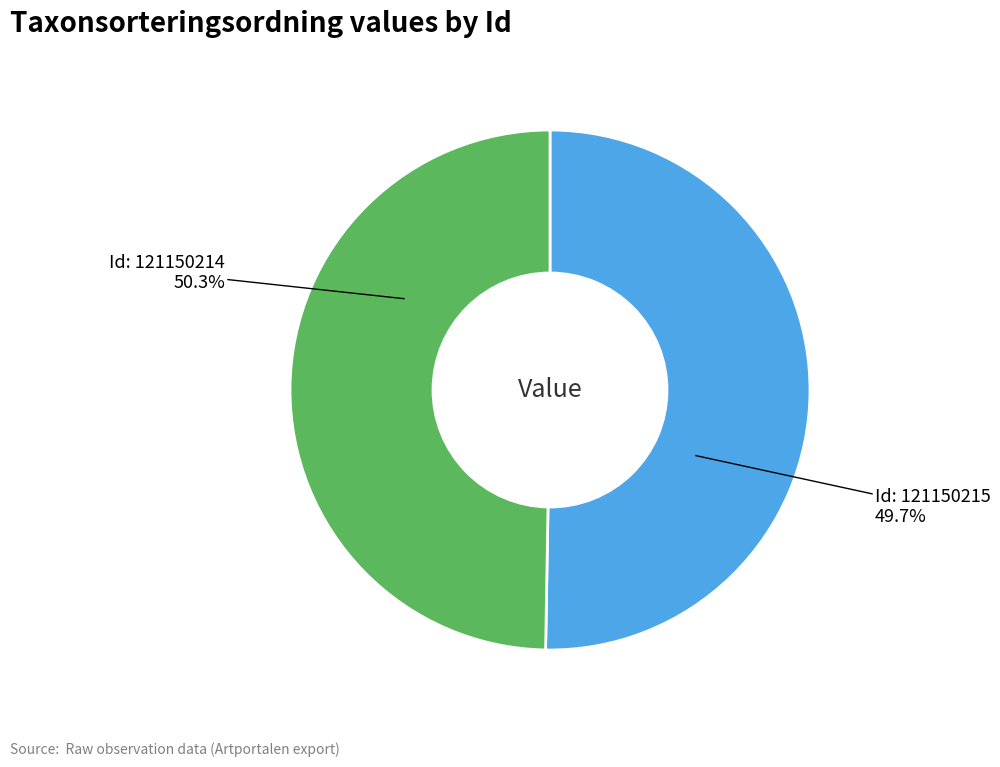

The 121150215 slice represents 50% of the pie. True or false?

True